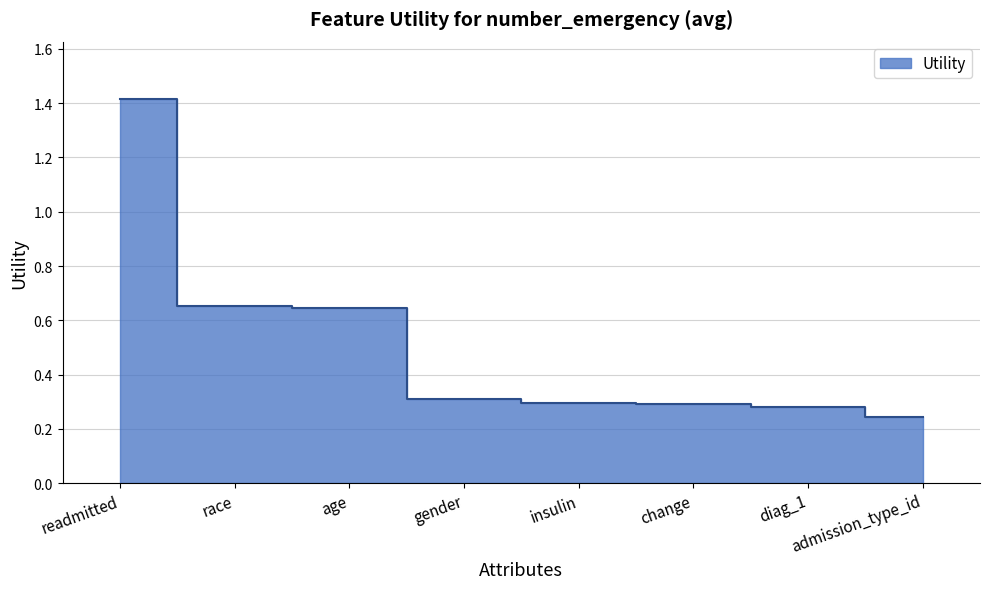

Is it true that the value at change is 0.2?

False